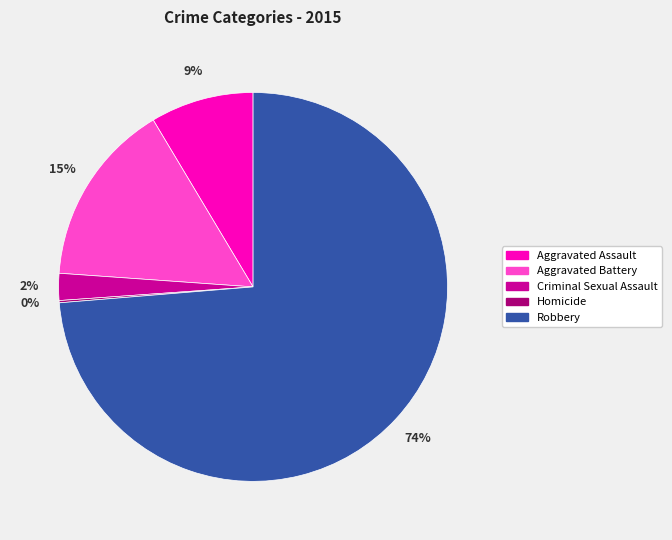

To the nearest percent, what is the difference between the largest and smallest slice percentages?

74%